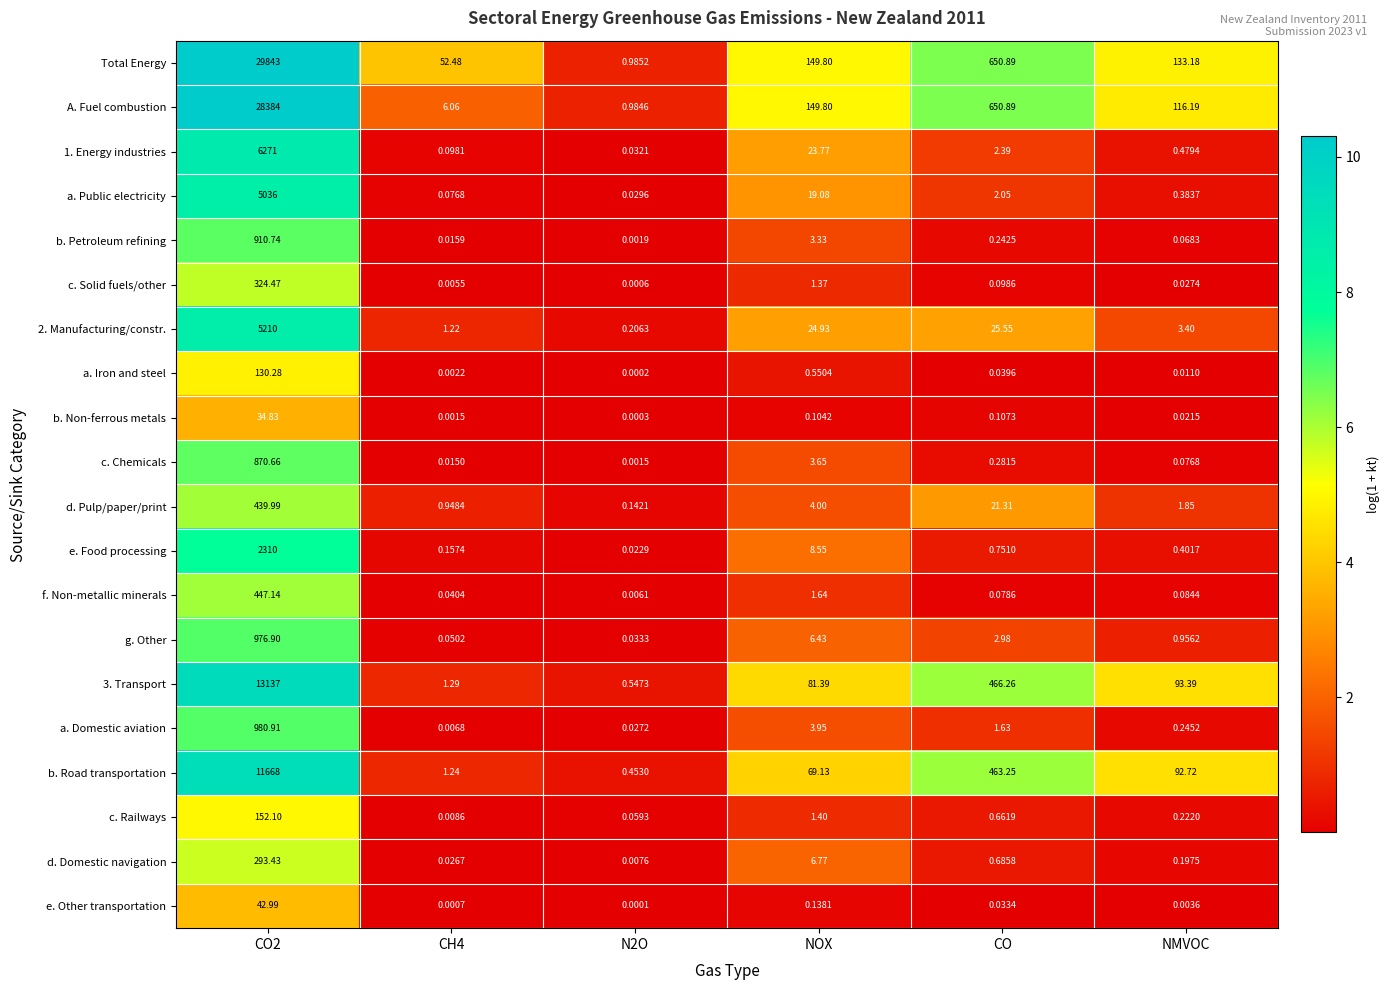

Where is a. Iron and steel nearest to the value 65?

NOX